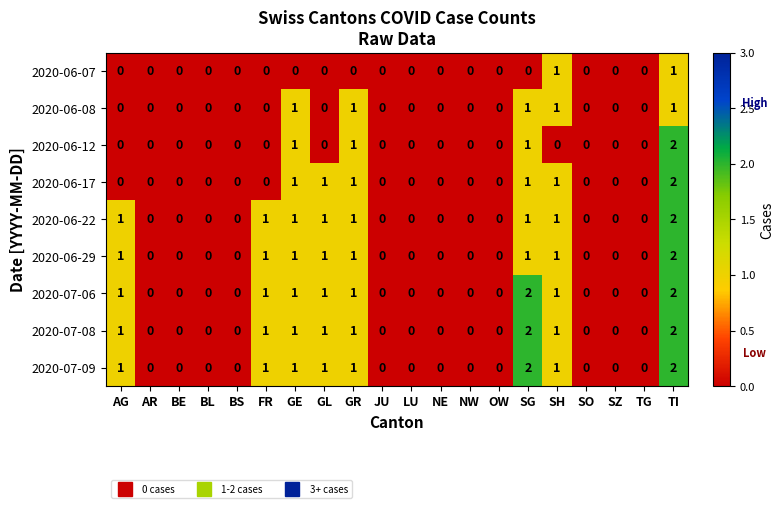

What is the sum of all 2020-07-09 values?

10